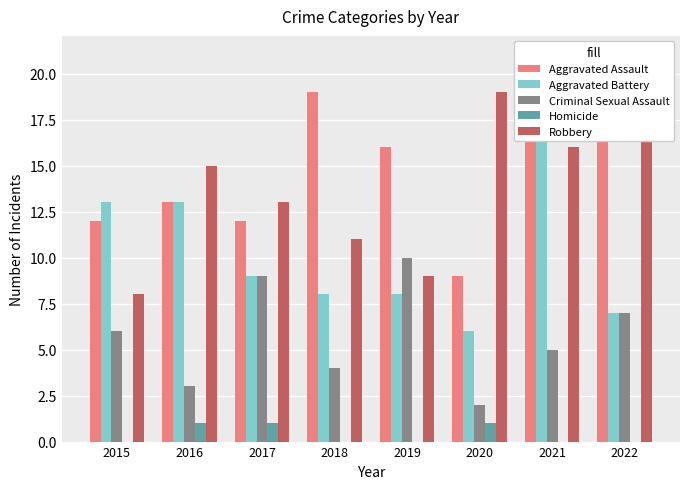

Which series has the largest total across all categories?

Aggravated Assault